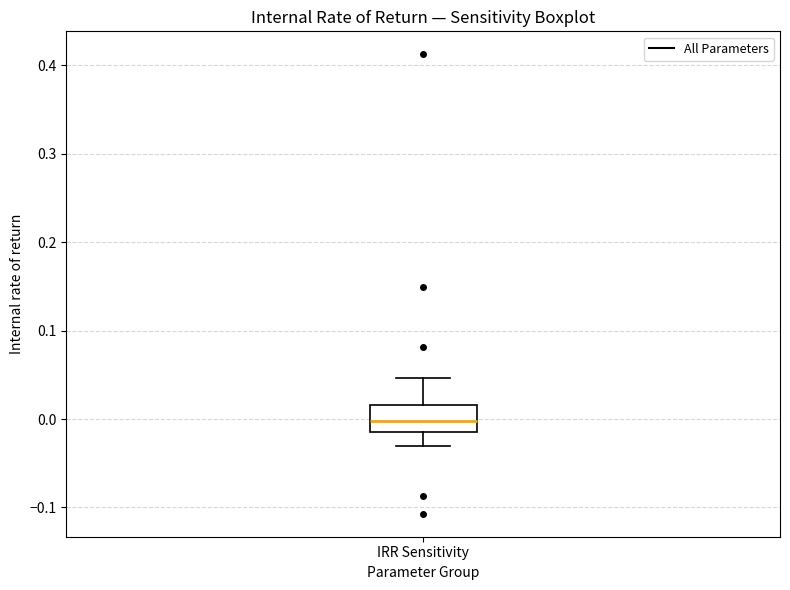

Transcribe this box plot: give where the median line is, the range the box spans, and where the two whiskers end, as read against the y-axis. The values are not printed on the chart, so give them approximately, as read against the axis.

median 0.00, box -0.01 to 0.02, whiskers -0.03 to 0.05